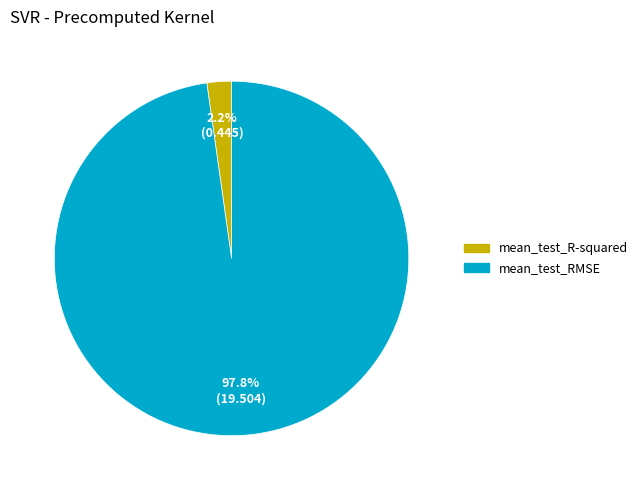

To the nearest percent, what is the difference between the largest and smallest slice percentages?

96%